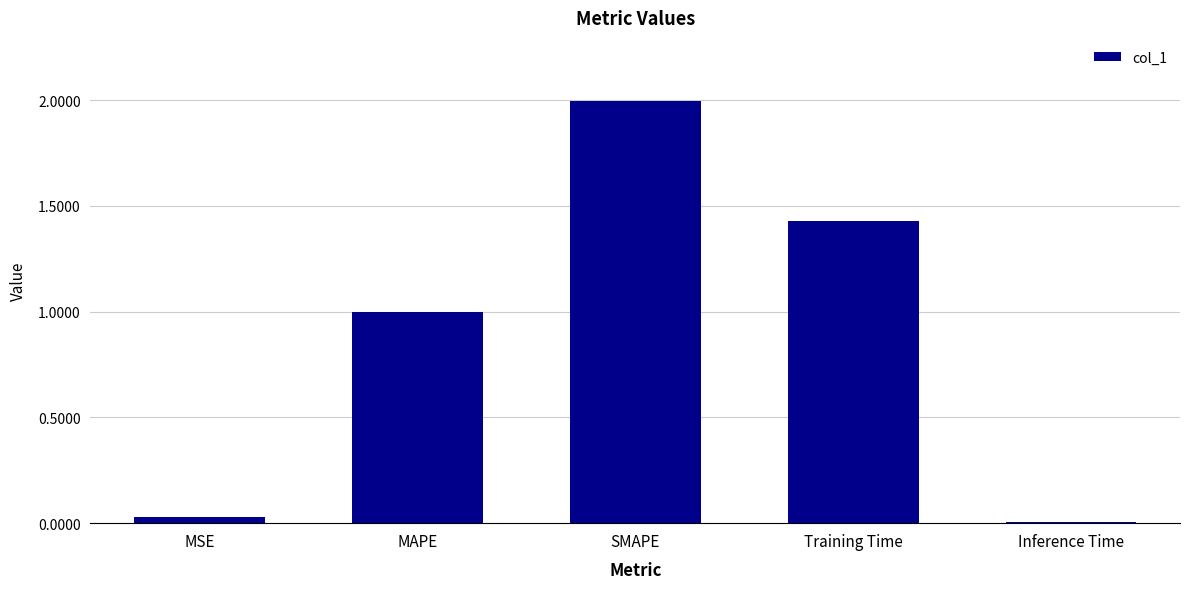

Rank the categories by value from lowest to highest.

Inference Time, MSE, MAPE, Training Time, SMAPE